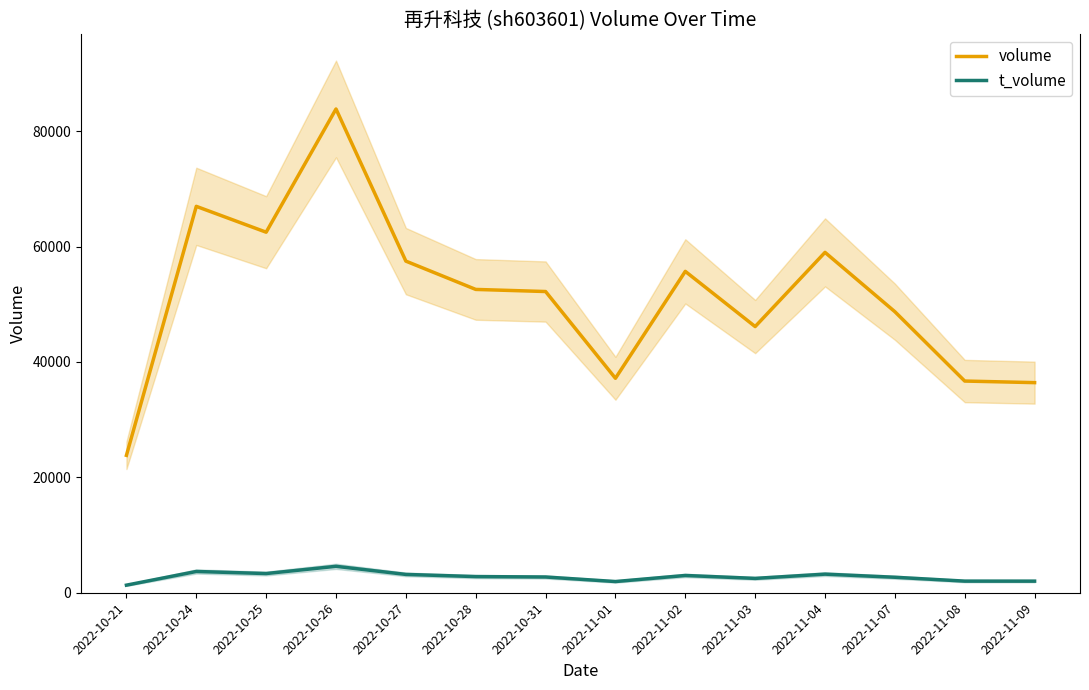

What is the difference between the highest and lowest values at 2022-10-24?

63287